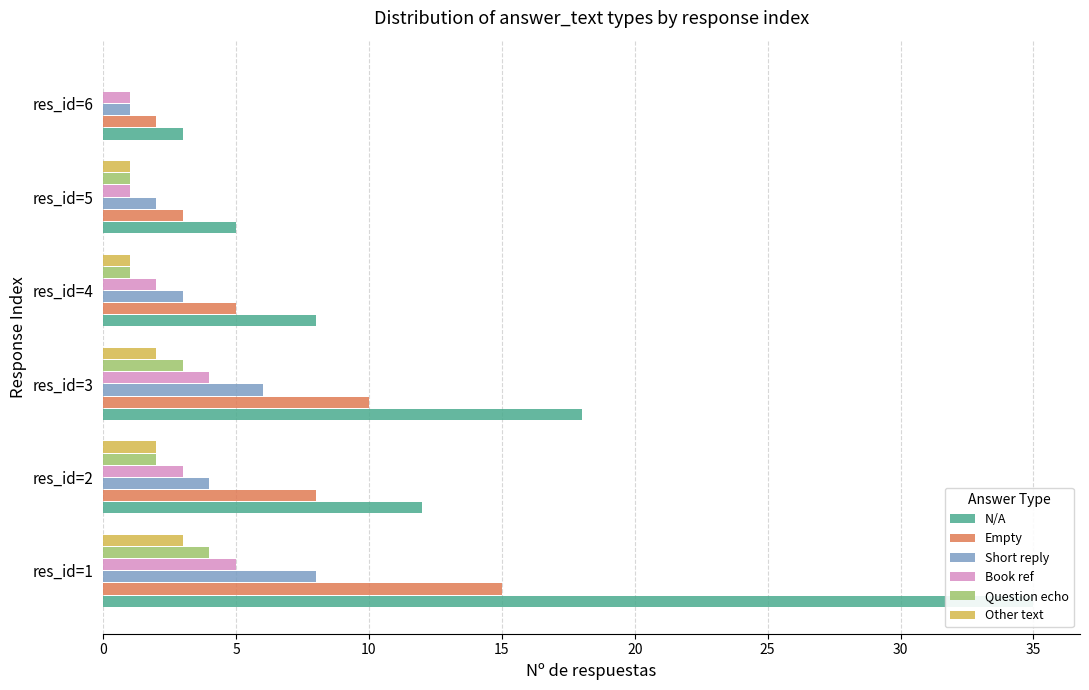

The Book ref series shows 2 at res_id=5. True or false?

False